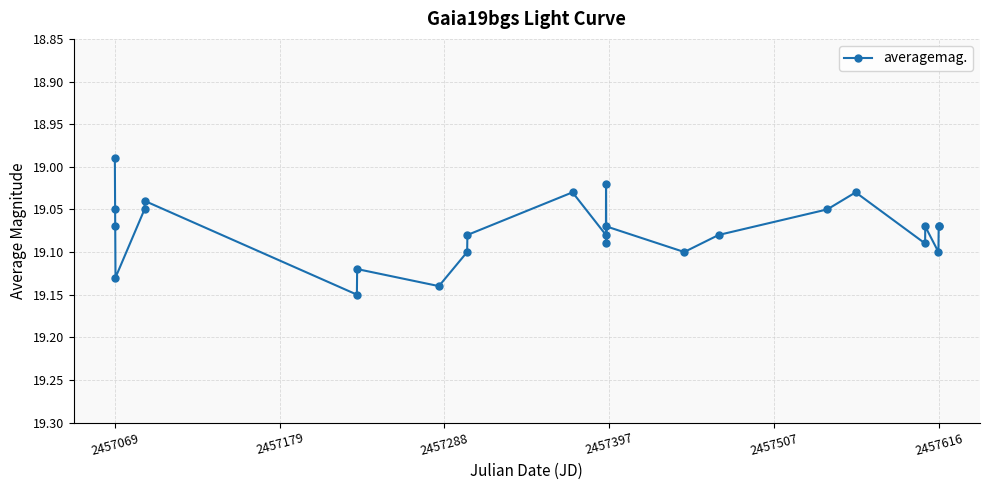

How many interior local peaks (higher than both neighbors) does the data have?

8